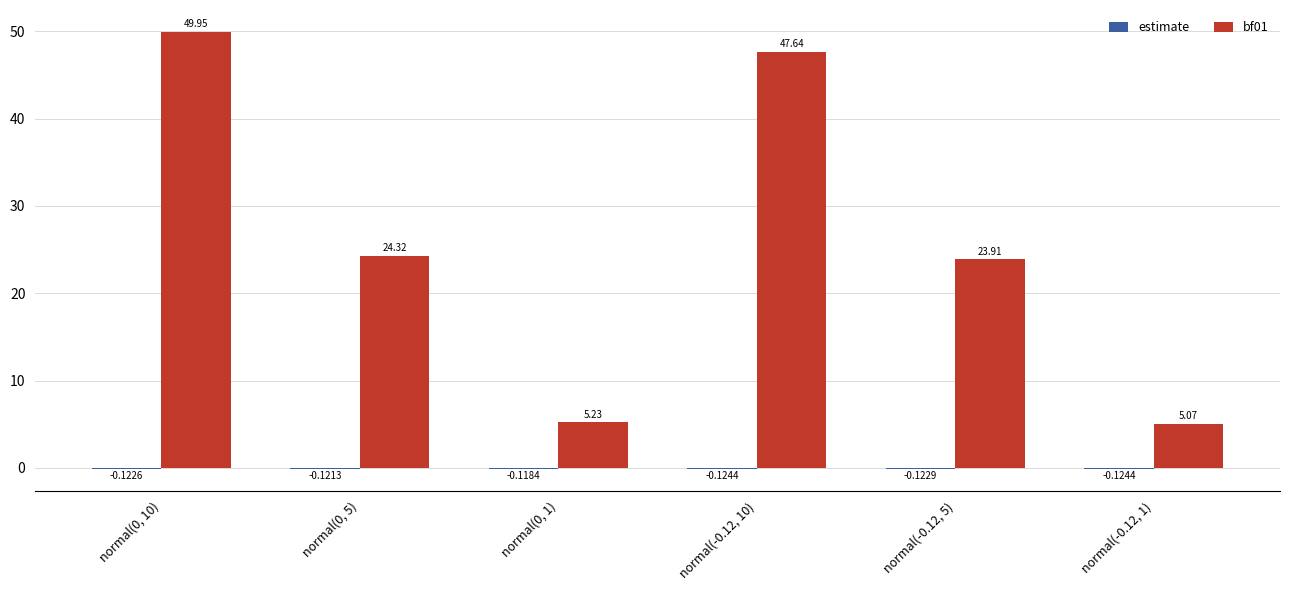

What is the sum of all bf01 values?

156.1